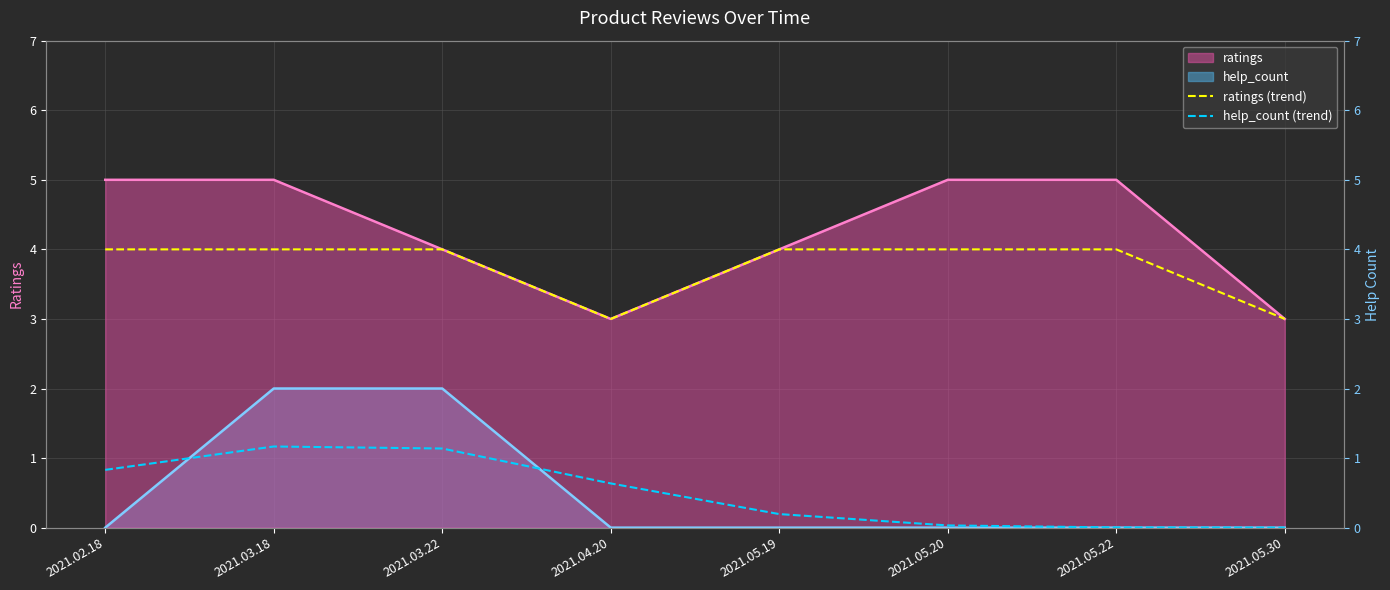

What is the sum of all help_count (trend) values?

4.0